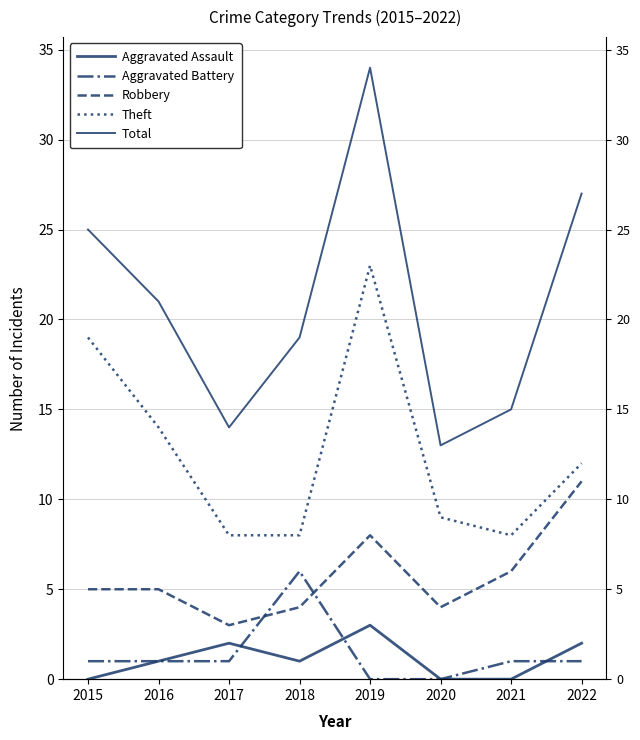

Reading right to left, what are all the values shown in this chart?

Aggravated Assault: 2	0	0	3	1	2	1	0
Aggravated Battery: 1	1	0	0	6	1	1	1
Robbery: 11	6	4	8	4	3	5	5
Theft: 12	8	9	23	8	8	14	19
Total: 27	15	13	34	19	14	21	25